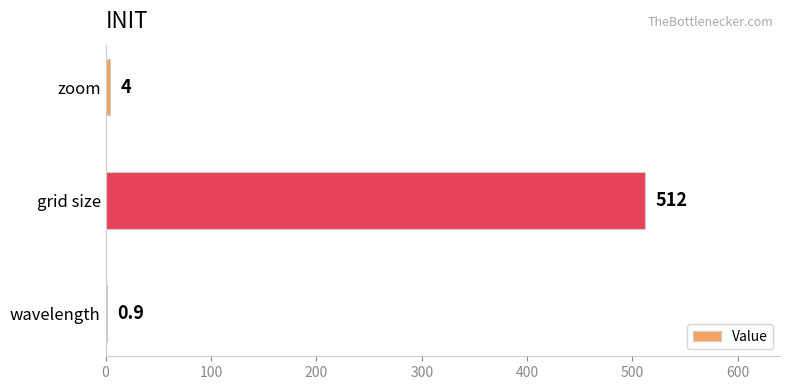

Reading bottom to top, transcribe all the data shown in this chart.

wavelength=0.9	grid size=512.0	zoom=4.0